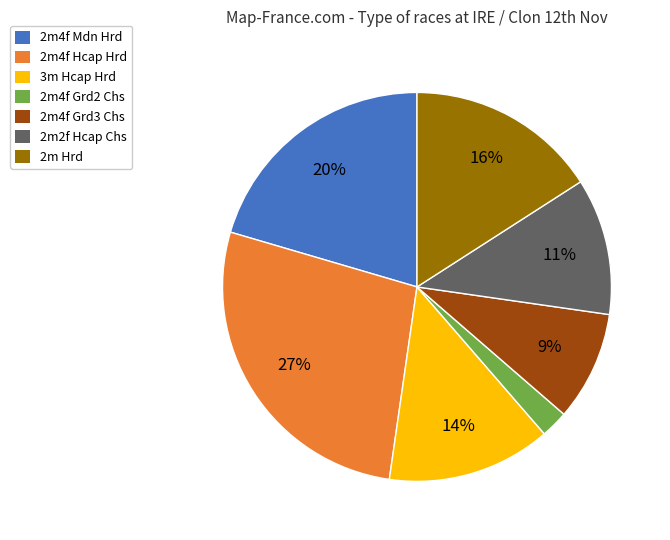

What percentage is the 2m4f Grd3 Chs slice, to the nearest percent?

9%